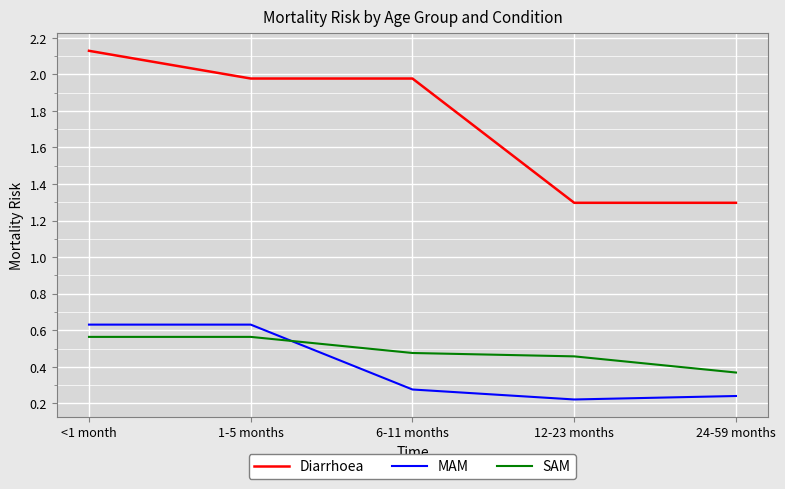

True or false: Diarrhoea and MAM cross at least once.

False